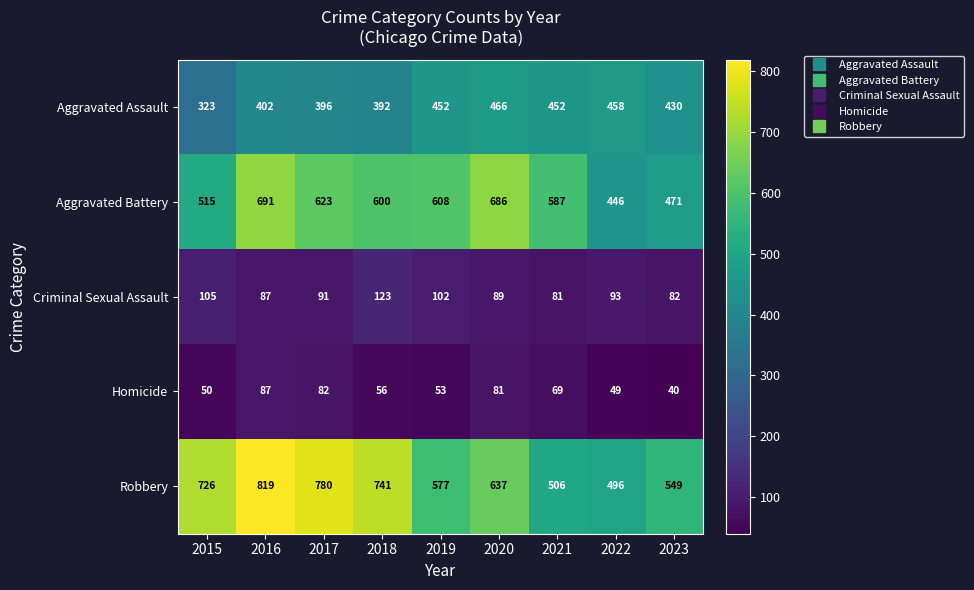

Which category has the highest value across all series?

2016